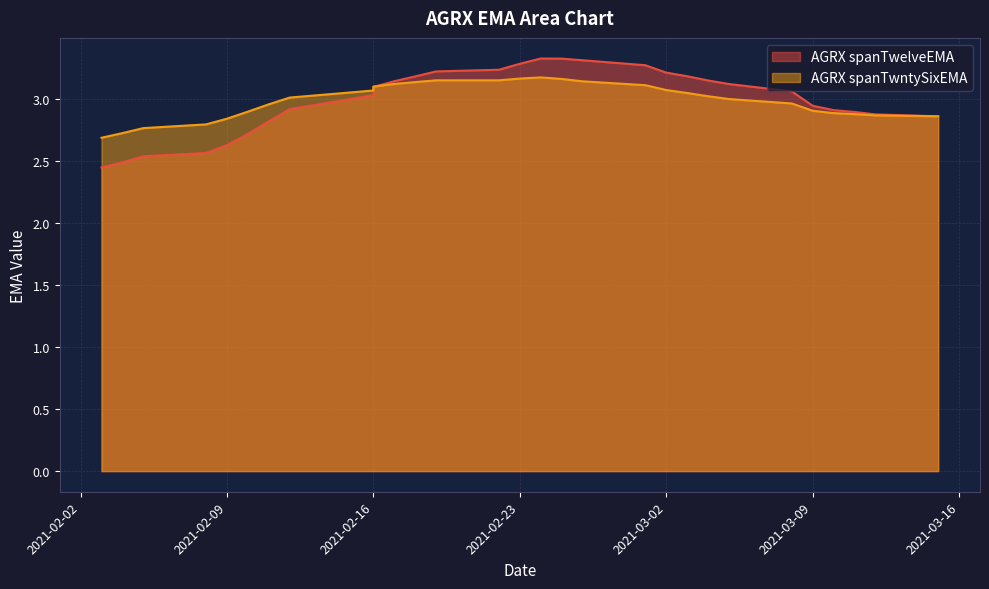

At which label does AGRX spanTwntySixEMA reach its peak?

2021-02-24